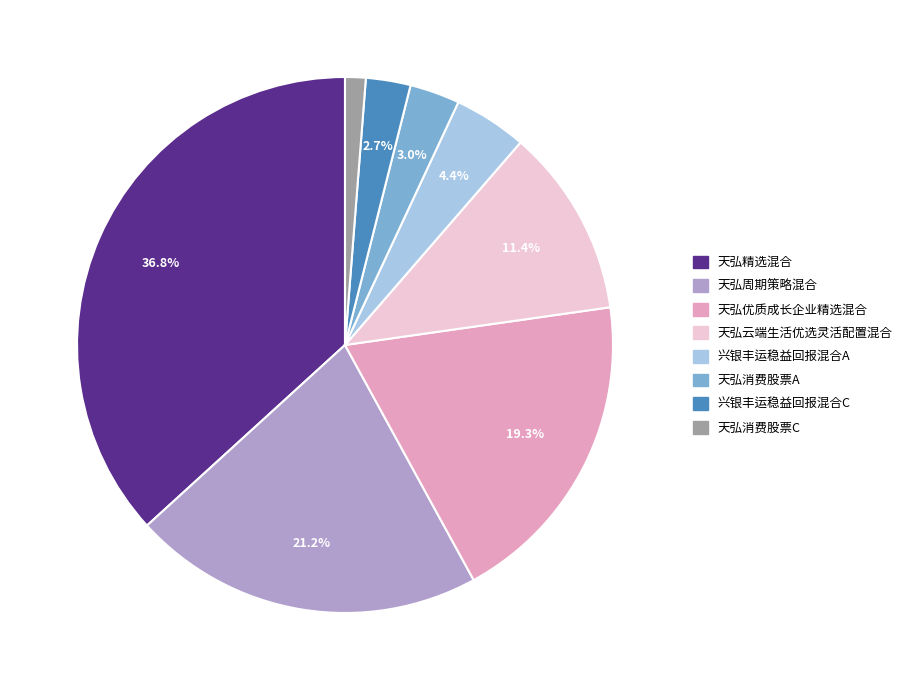

Does 天弘消费股票A account for over 50% of the chart?

No